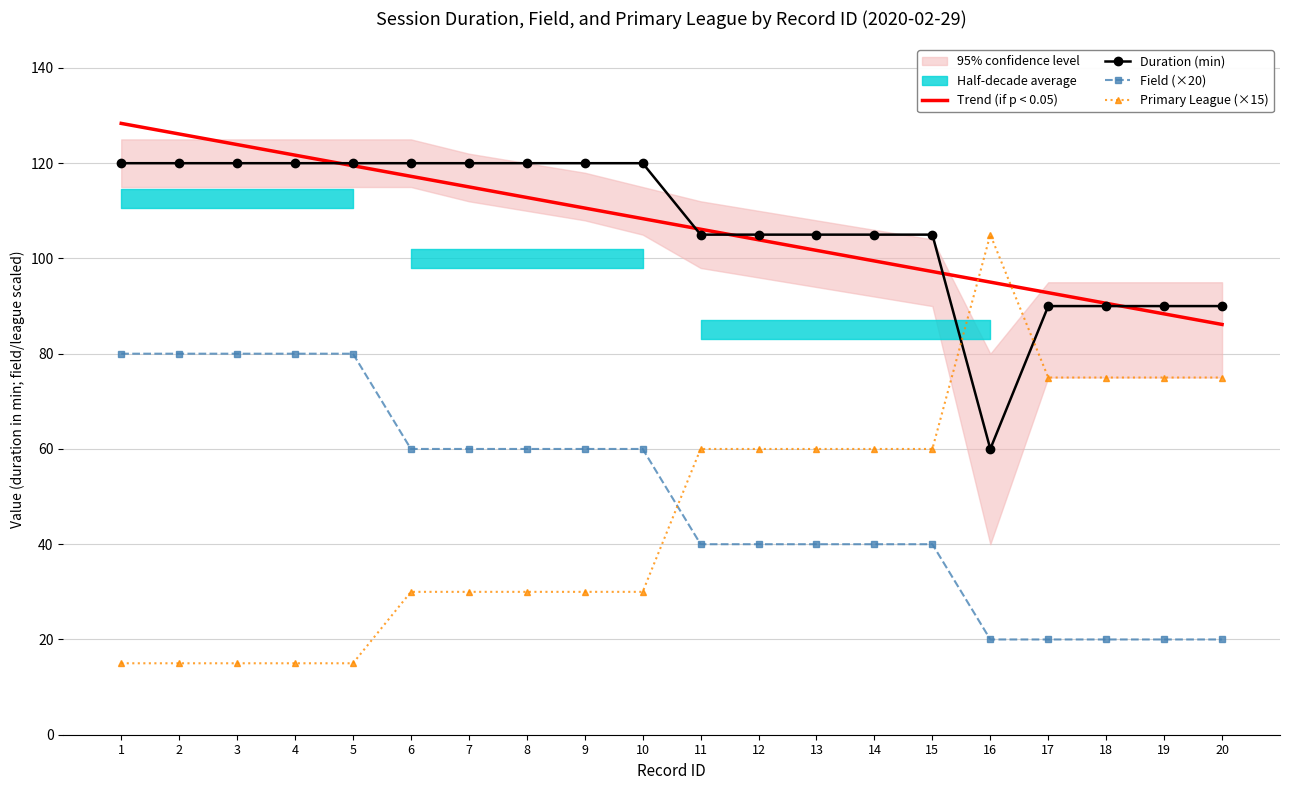

True or false: Duration (min) and Field (×20) intersect in this chart.

False